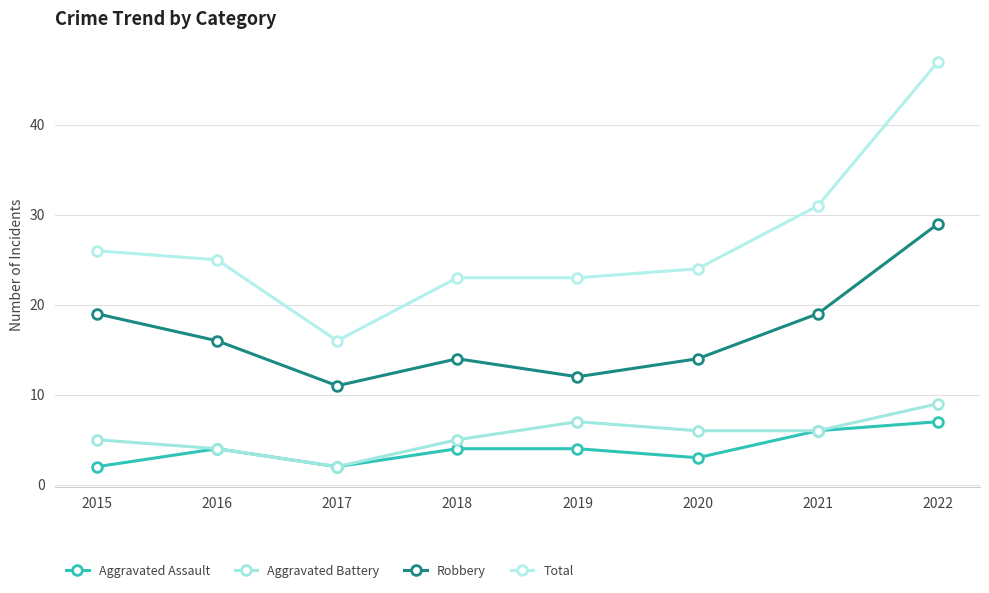

What is the difference between the highest and lowest values at 2021?

25